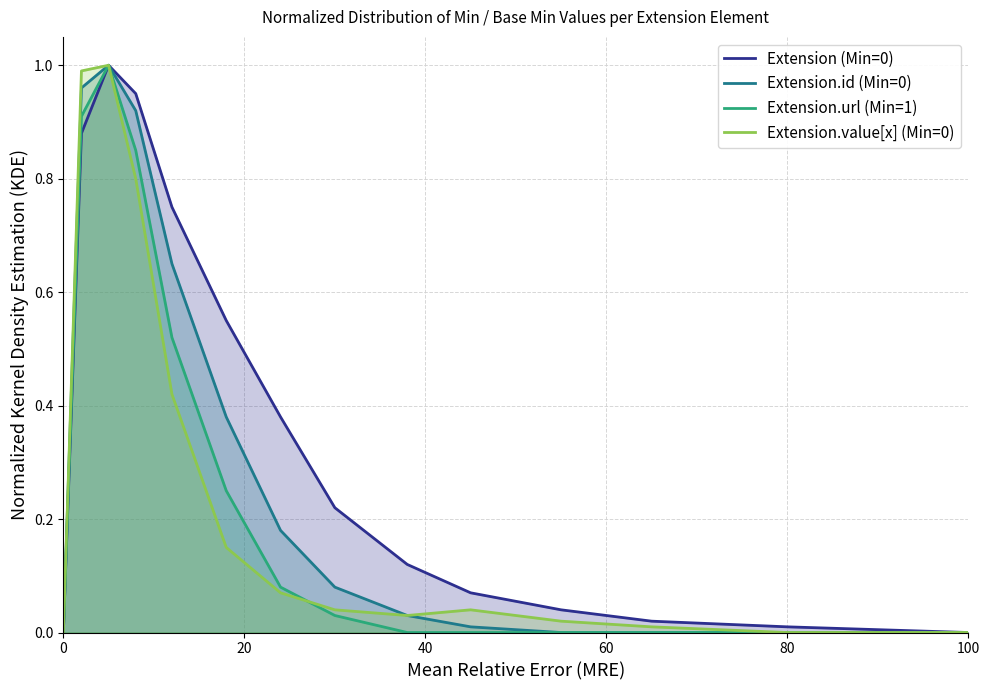

What is the difference between the maximum and minimum values in the Extension (Min=0) series?

1.0